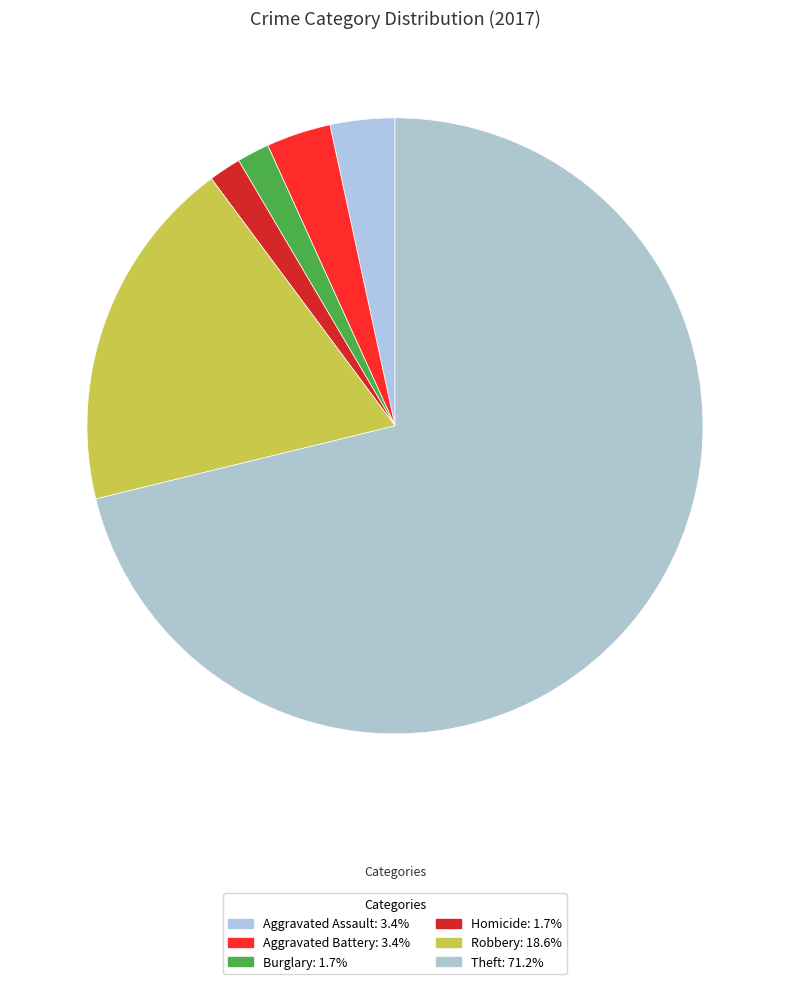

Is there any slice that represents more than half of the pie?

Yes